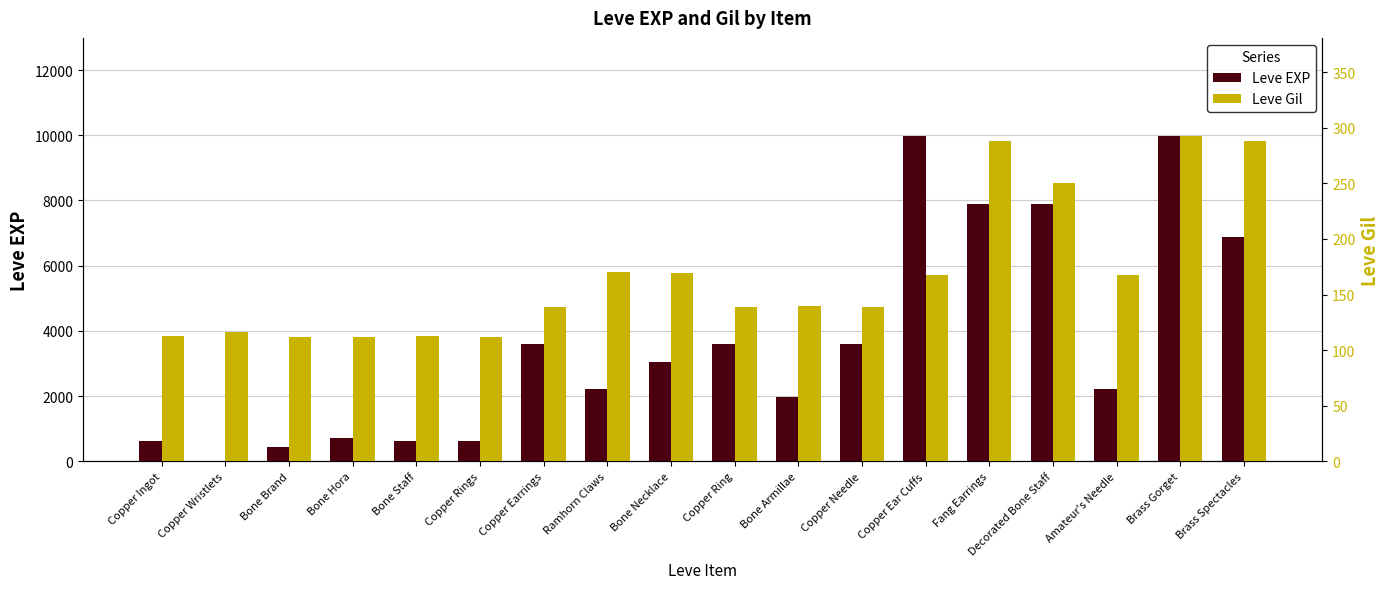

Is the value of Leve Gil at Brass Spectacles greater than the value of Leve EXP at Bone Brand?

No